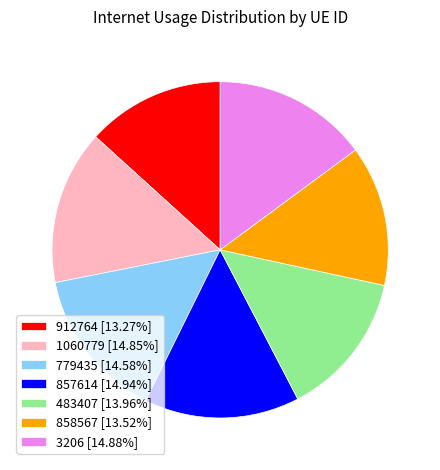

Is the sum of 1060779 [14.85%] and 779435 [14.58%] greater than half?

No